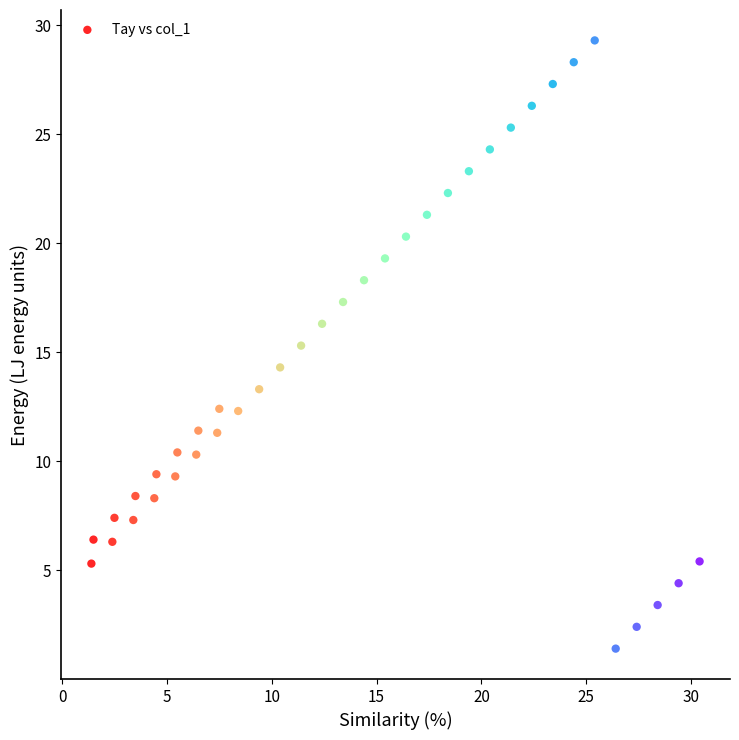

What is the range of X values (max minus min)?

29.0